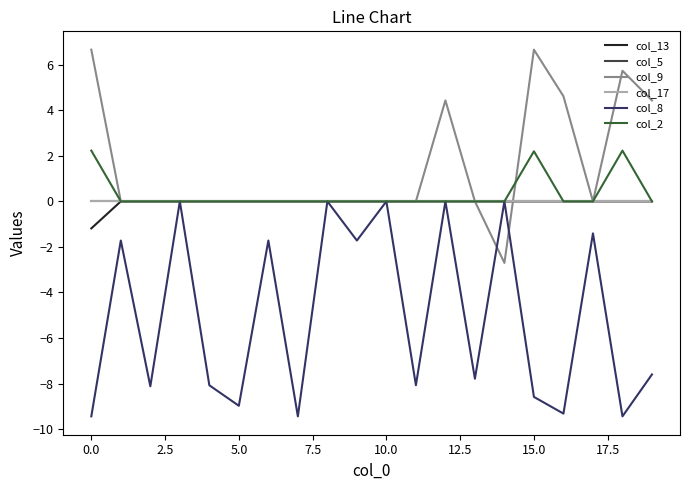

Does the chart have visible grid lines?

No